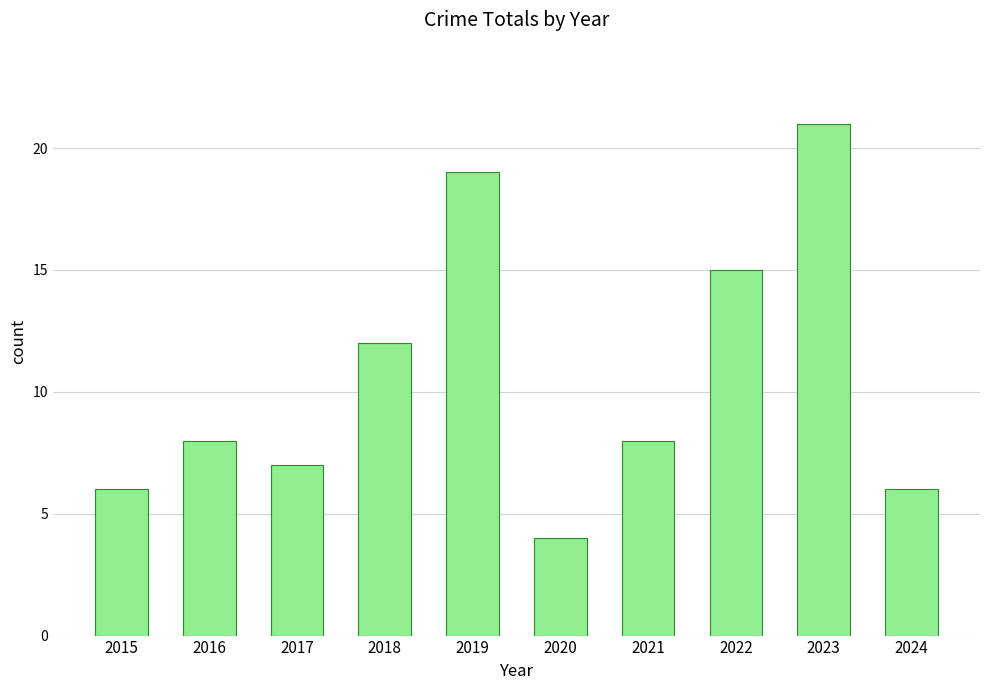

What is the difference between the second highest and second lowest values?

13